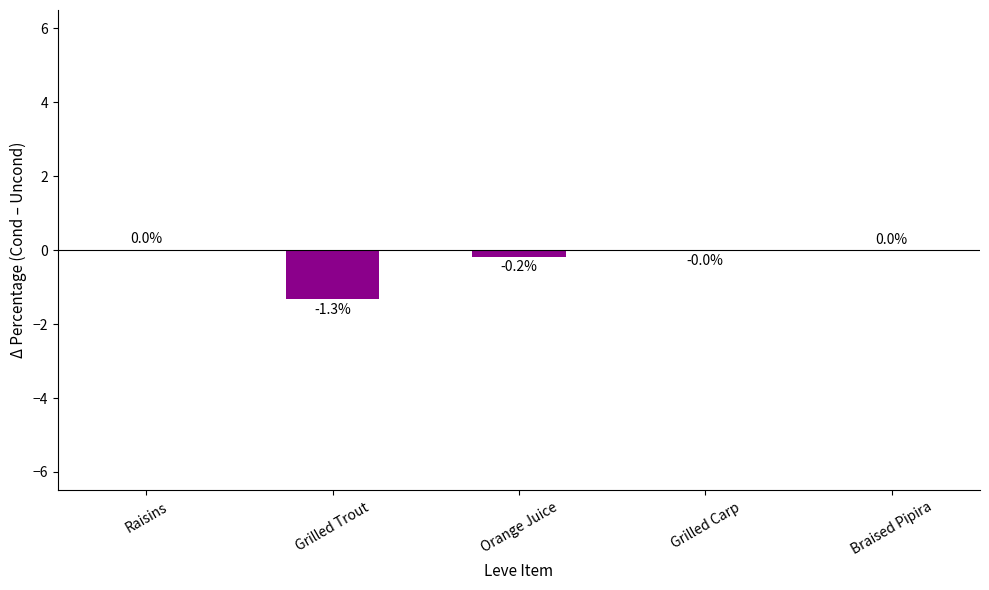

At which label does the data first exceed 0?

Raisins